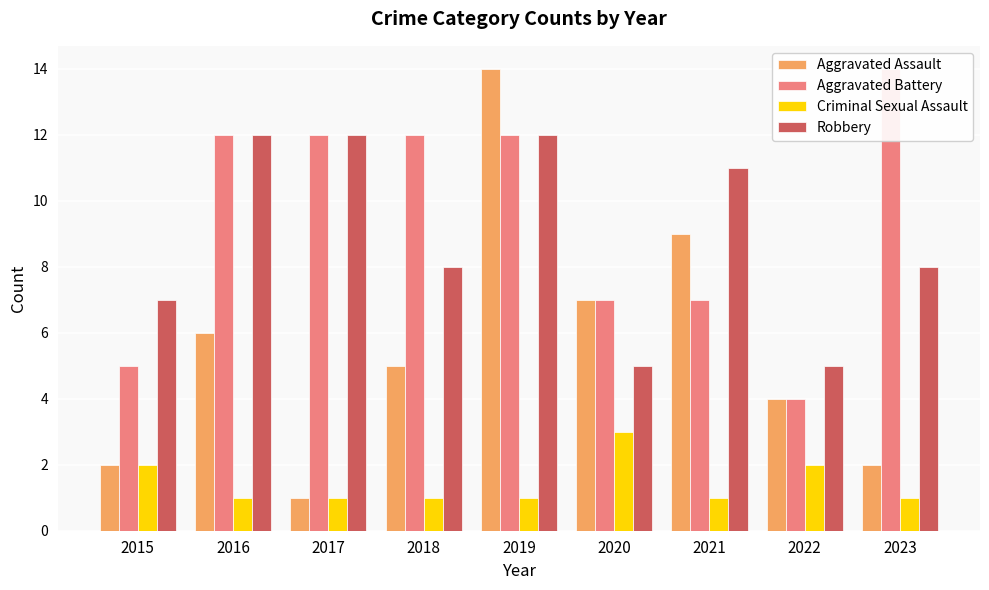

How many bars are there in each group?

4